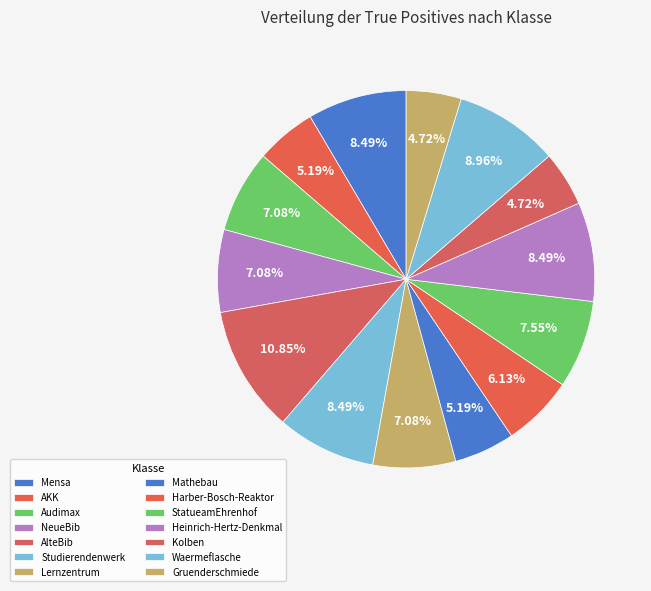

To the nearest percent, what percentage of the pie is Mathebau?

5%